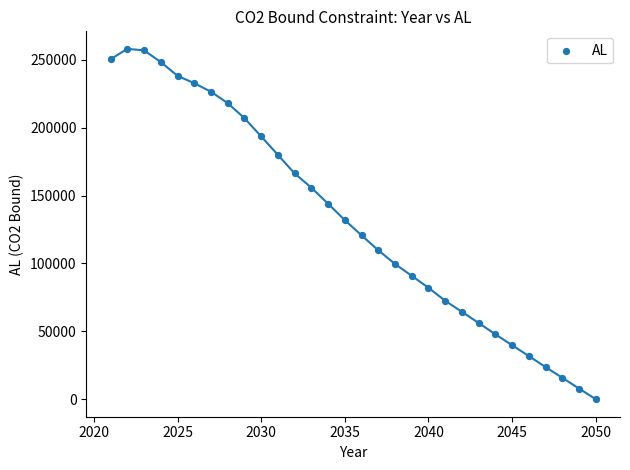

What is the range of X values (max minus min)?

29.0